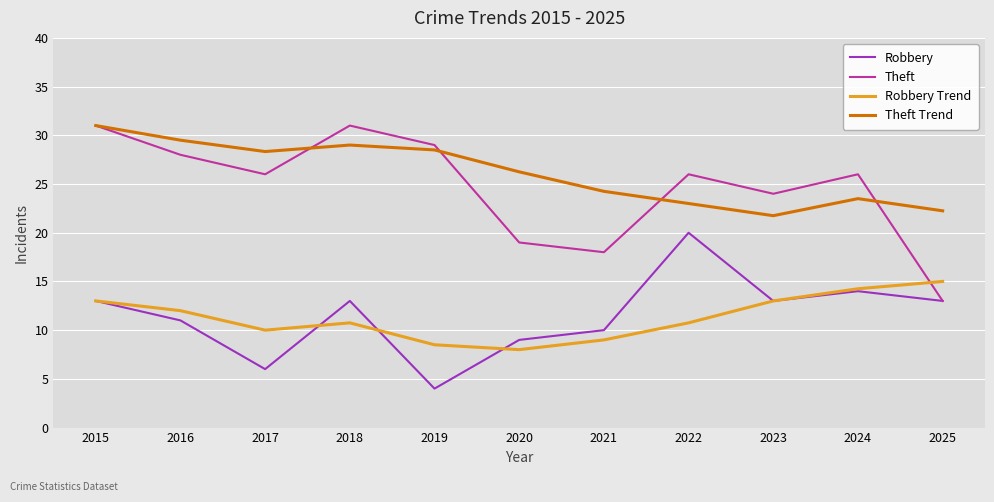

In Theft Trend, how many points are lower than both neighbors (excluding endpoints)?

2